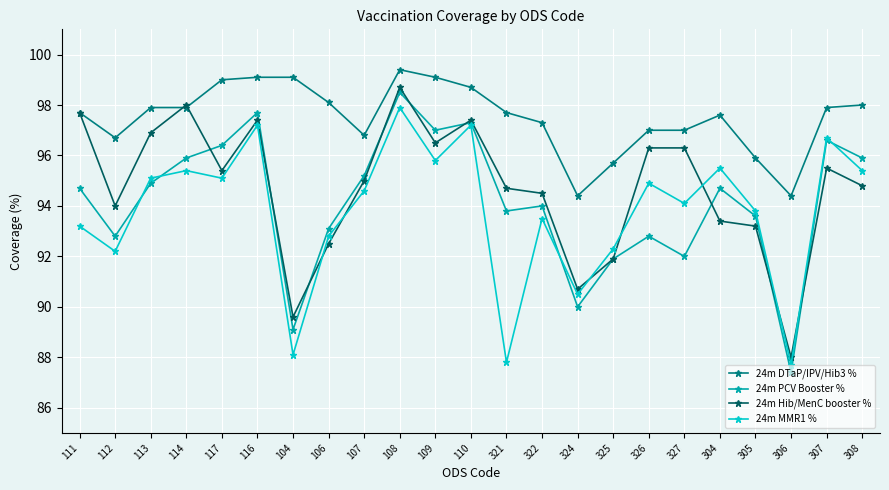

What are all the series names shown in the legend?

24m DTaP/IPV/Hib3 %, 24m PCV Booster %, 24m Hib/MenC booster %, 24m MMR1 %